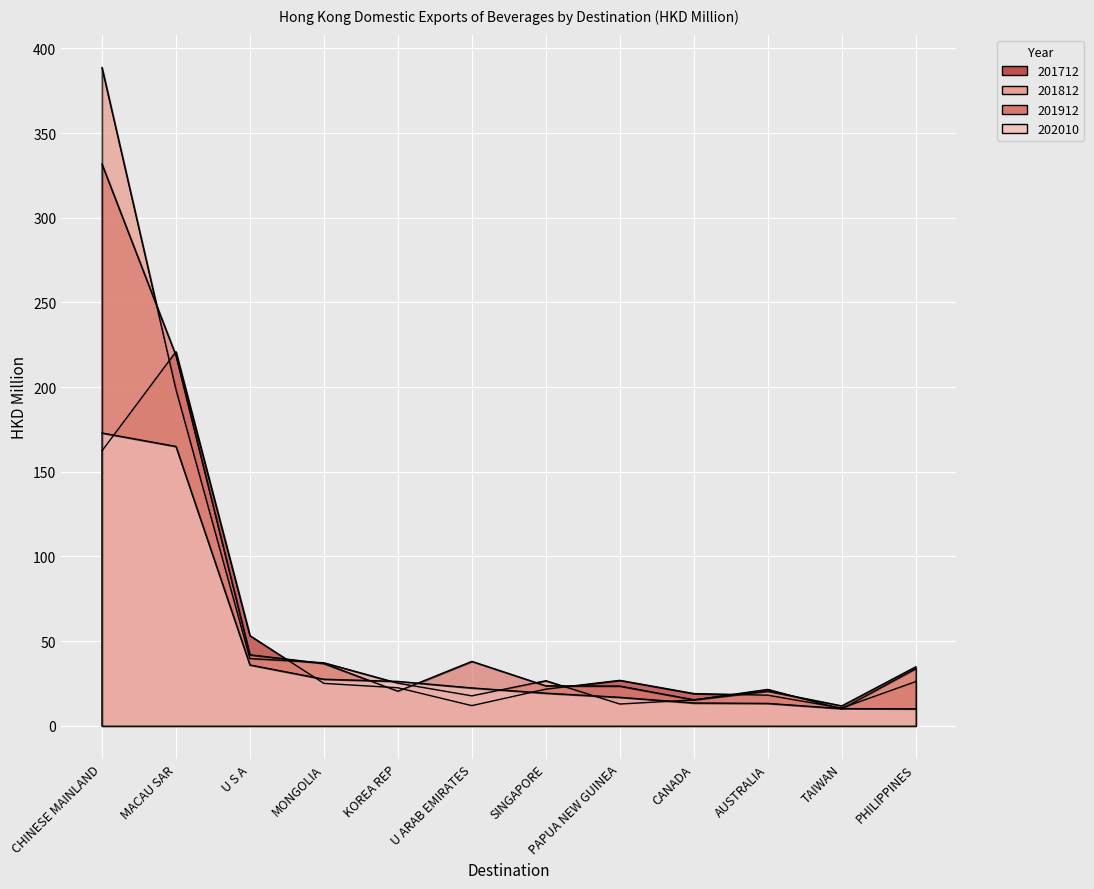

At which category is the sum across all series the highest?

CHINESE MAINLAND